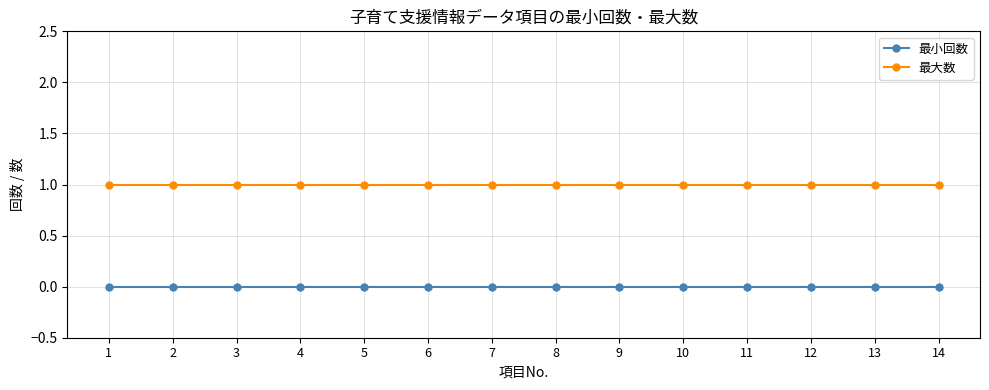

What is the difference between the highest and lowest values at 11?

1